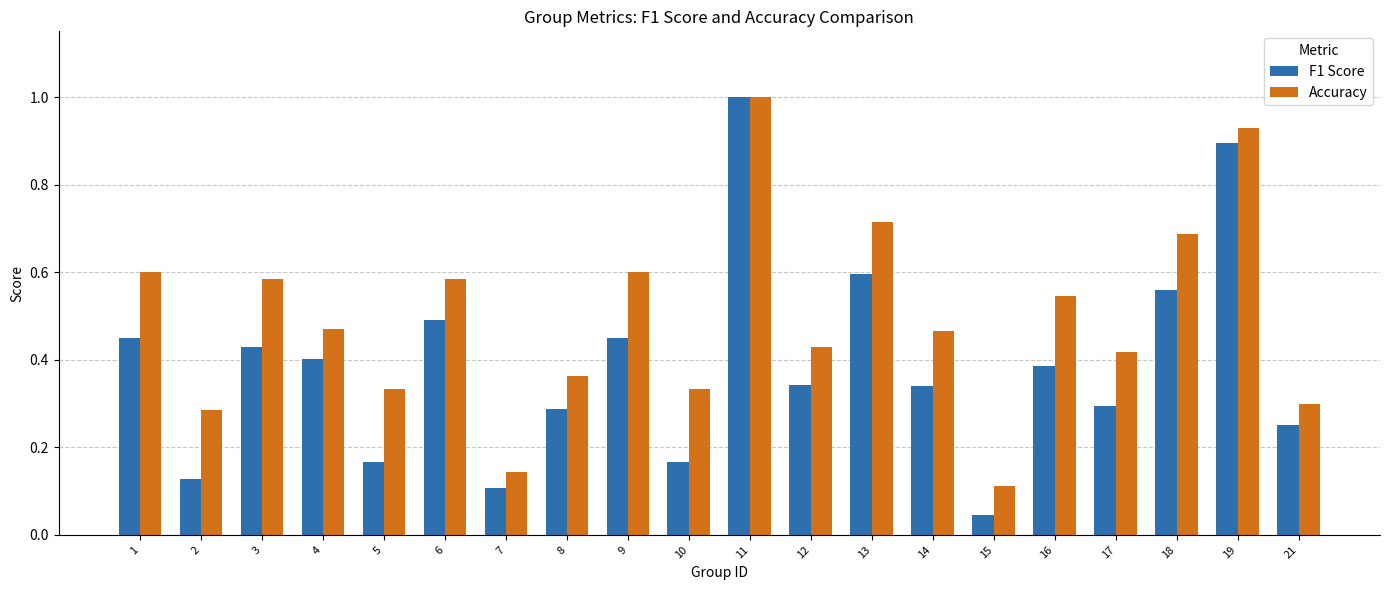

Is it true that Accuracy equals 0.6 at 6?

True